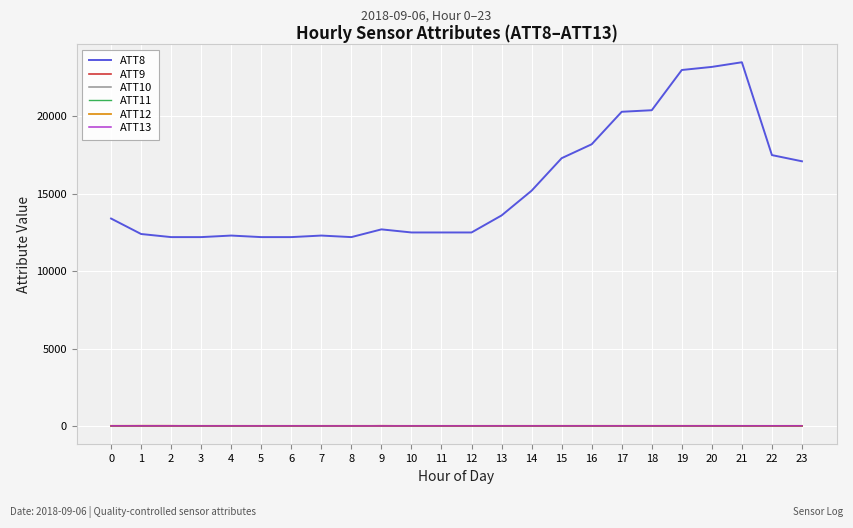

Which series has the largest range (max minus min)?

ATT8